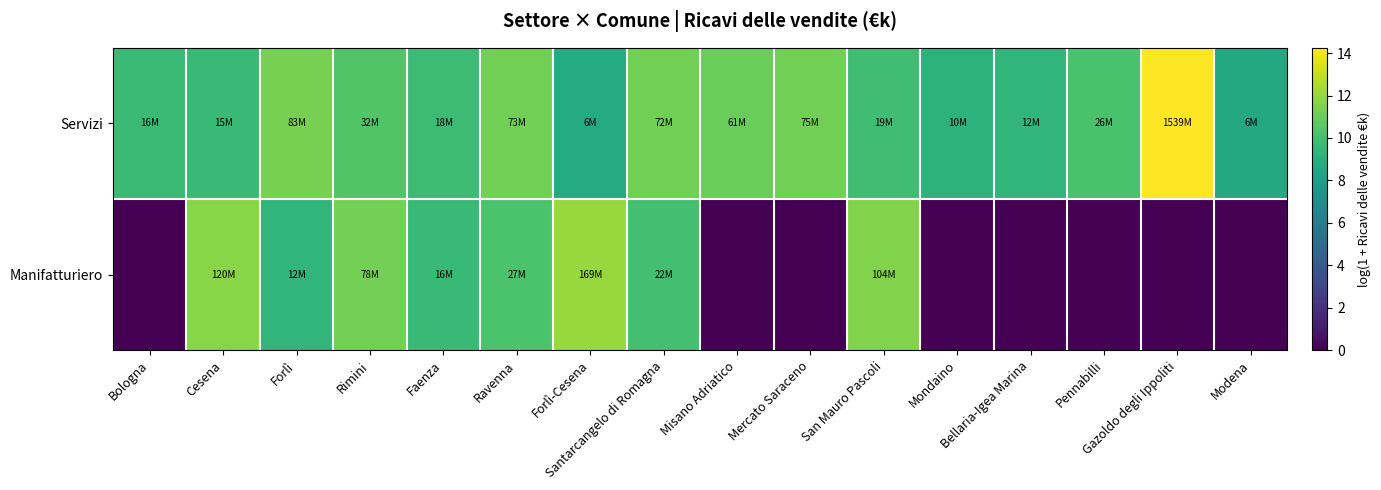

Reading left to right, list all the values displayed in this chart.

Servizi: Bologna=9.7	Cesena=9.6	Forlì=11.3	Rimini=10.4	Faenza=9.8	Ravenna=11.2	Forlì-Cesena=8.8	Santarcangelo di Romagna=11.2	Misano Adriatico=11.0	Mercato Saraceno=11.2	San Mauro Pascoli=9.9	Mondaino=9.2	Bellaria-Igea Marina=9.4	Pennabilli=10.2	Gazoldo degli Ippoliti=14.2	Modena=8.6
Manifatturiero: Bologna=0.0	Cesena=11.7	Forlì=9.4	Rimini=11.3	Faenza=9.7	Ravenna=10.2	Forlì-Cesena=12.0	Santarcangelo di Romagna=10.0	Misano Adriatico=0.0	Mercato Saraceno=0.0	San Mauro Pascoli=11.5	Mondaino=0.0	Bellaria-Igea Marina=0.0	Pennabilli=0.0	Gazoldo degli Ippoliti=0.0	Modena=0.0